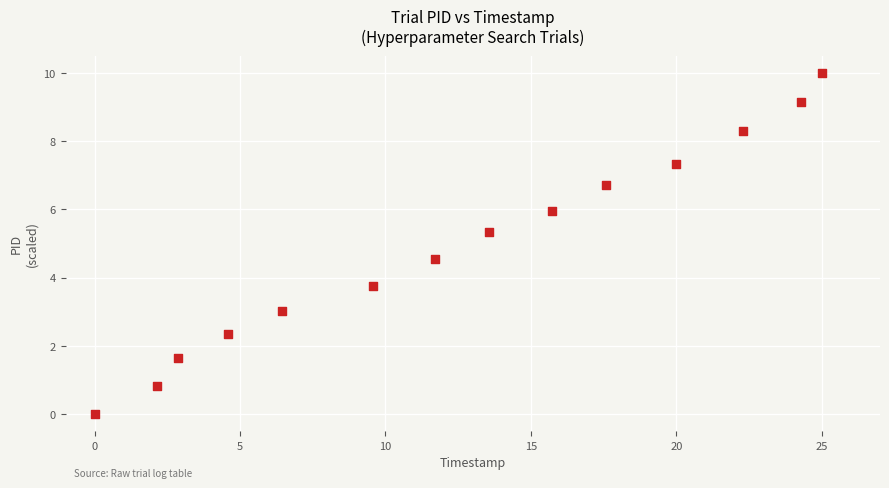

What is the range of X values (max minus min)?

25.0